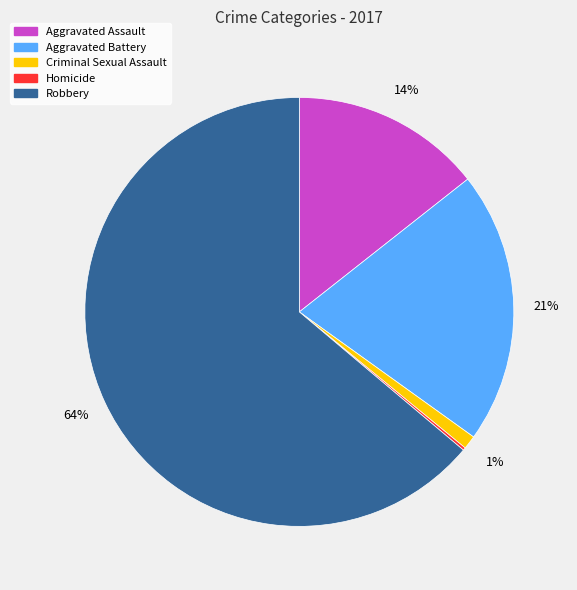

Which category has the biggest portion of the pie?

Robbery